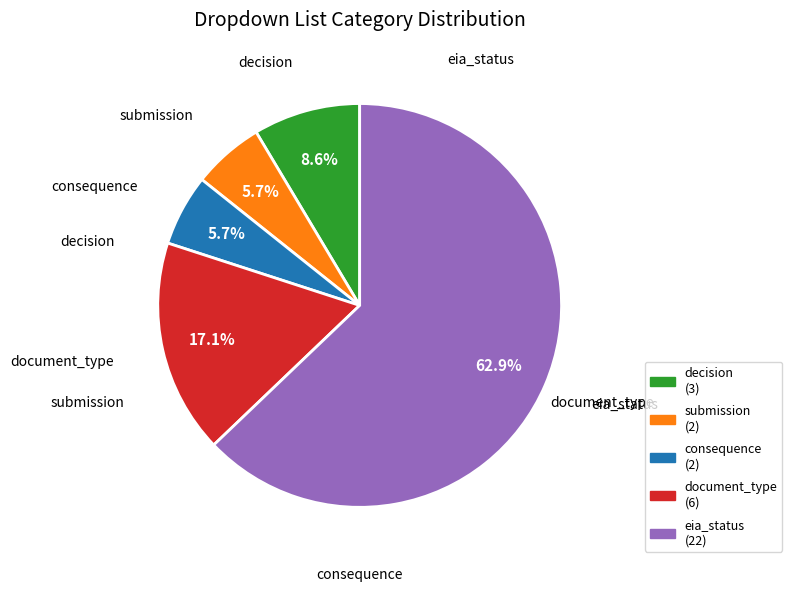

Is there a majority slice in this chart?

Yes